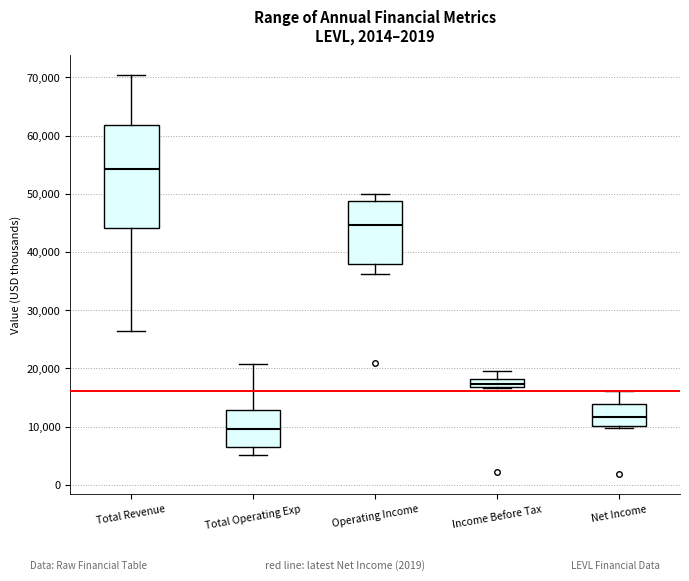

Reading left to right, transcribe this box plot: for each box, give where its median line is, the range the box spans, and where its two whiskers end, as read against the y-axis. The values are not printed on the chart, so give them approximately, as read against the axis.

Total Revenue: median 54000, box 44000 to 62000, whiskers 26000 to 70000
Total Operating Exp: median 10000, box 6000 to 13000, whiskers 5000 to 21000
Operating Income: median 45000, box 38000 to 49000, whiskers 36000 to 50000
Income Before Tax: median 17000 (just above the box's lower edge), box 17000 to 18000, whiskers 17000 to 20000
Net Income: median 12000, box 10000 to 14000, whiskers 10000 to 16000